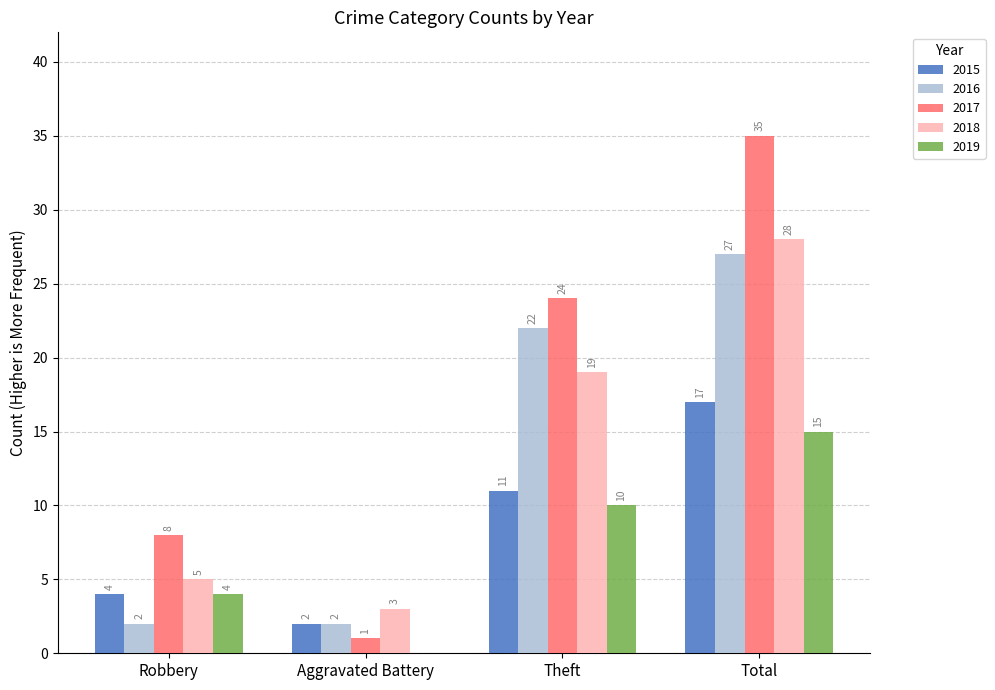

What is the sum of the 2015 values at Theft and Robbery?

15